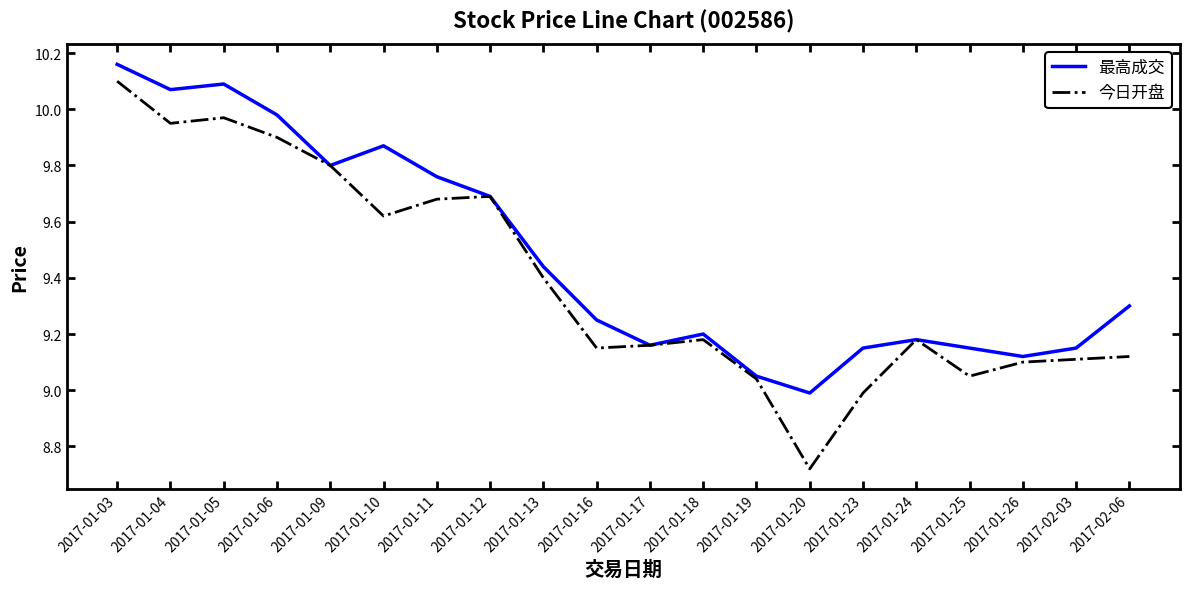

How many lines are shown in the chart?

2